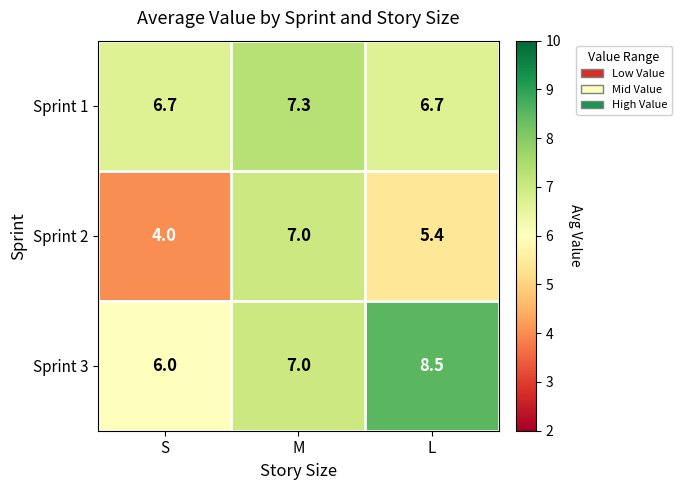

What is the total value across all series at L?

20.6